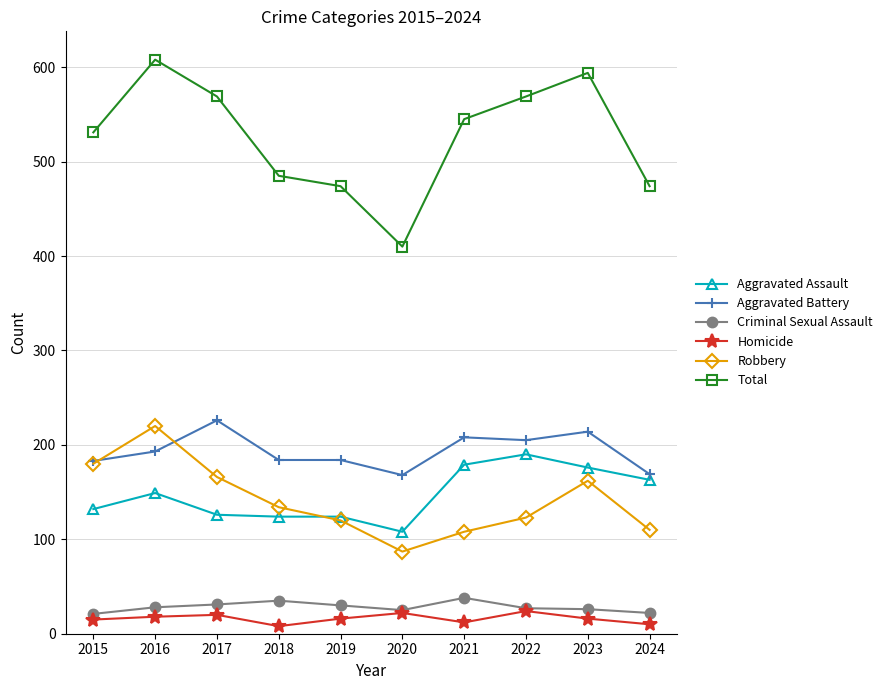

At which label does Total reach its minimum?

2020